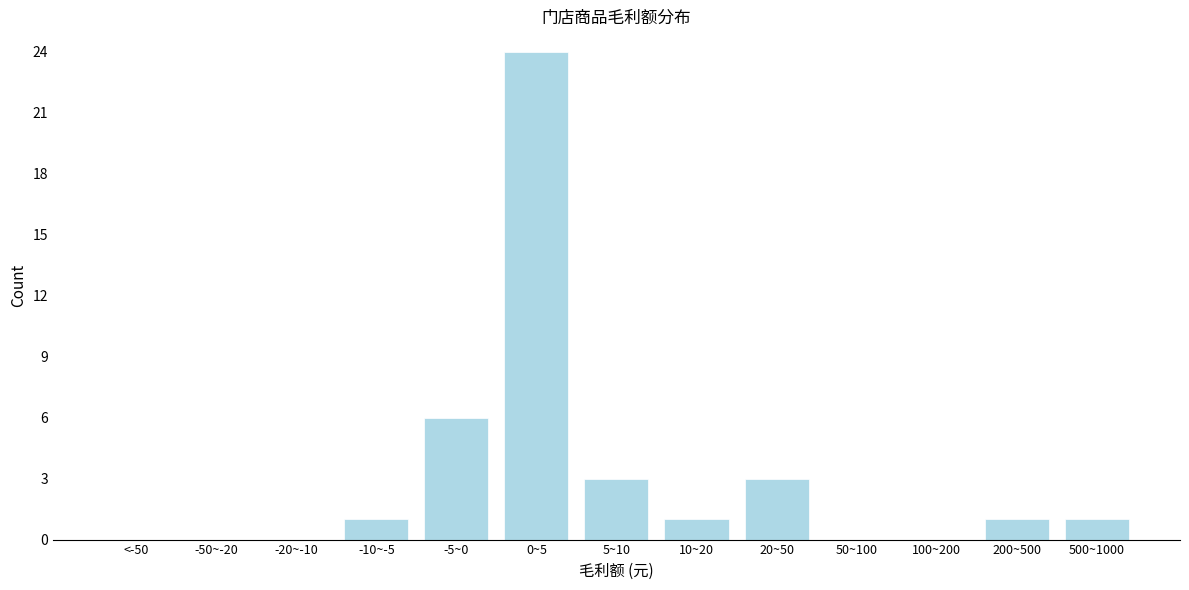

Reading left to right, what are all the values shown in this chart?

<-50=0	-50~-20=0	-20~-10=0	-10~-5=1	-5~0=6	0~5=24	5~10=3	10~20=1	20~50=3	50~100=0	100~200=0	200~500=1	500~1000=1